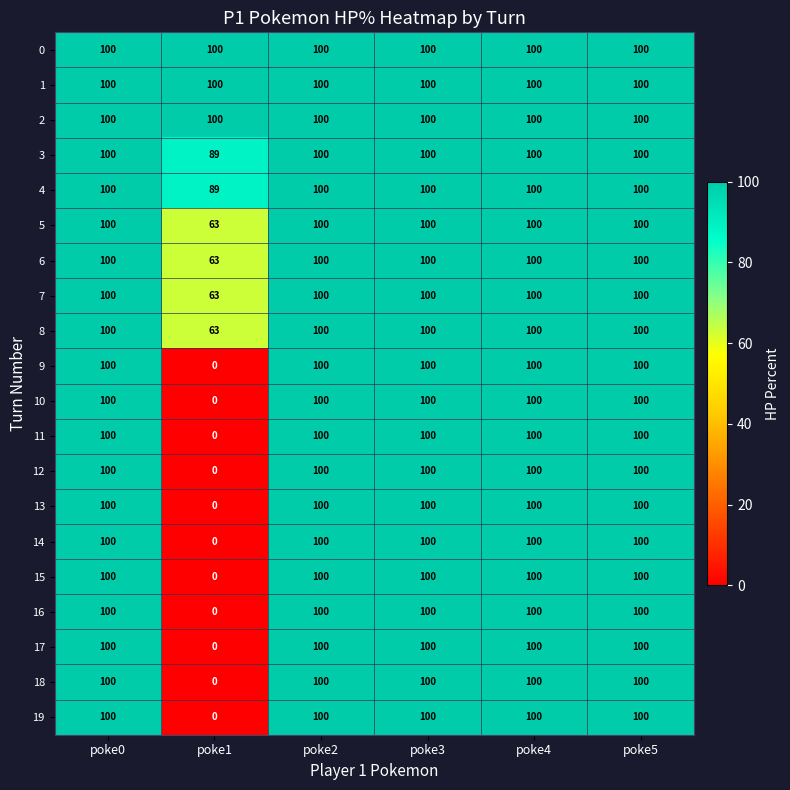

What value does the 19 series have at poke5?

100